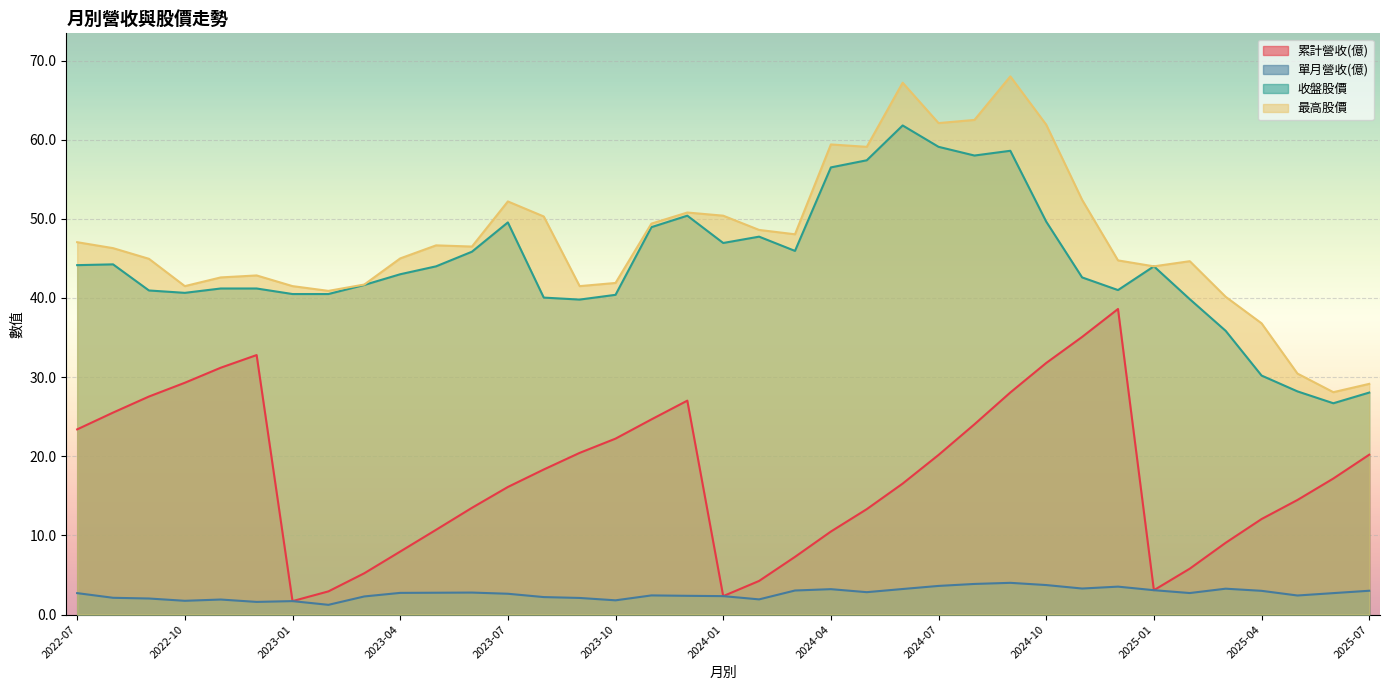

True or false: 收盤股價 and 累計營收(億) intersect in this chart.

False